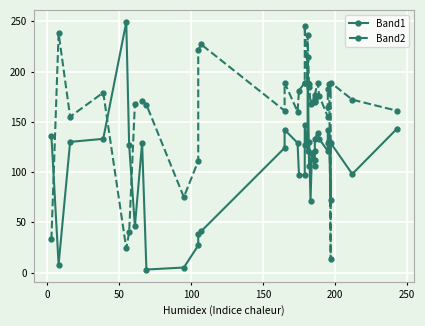

What is the highest value of the Band1 series?

249